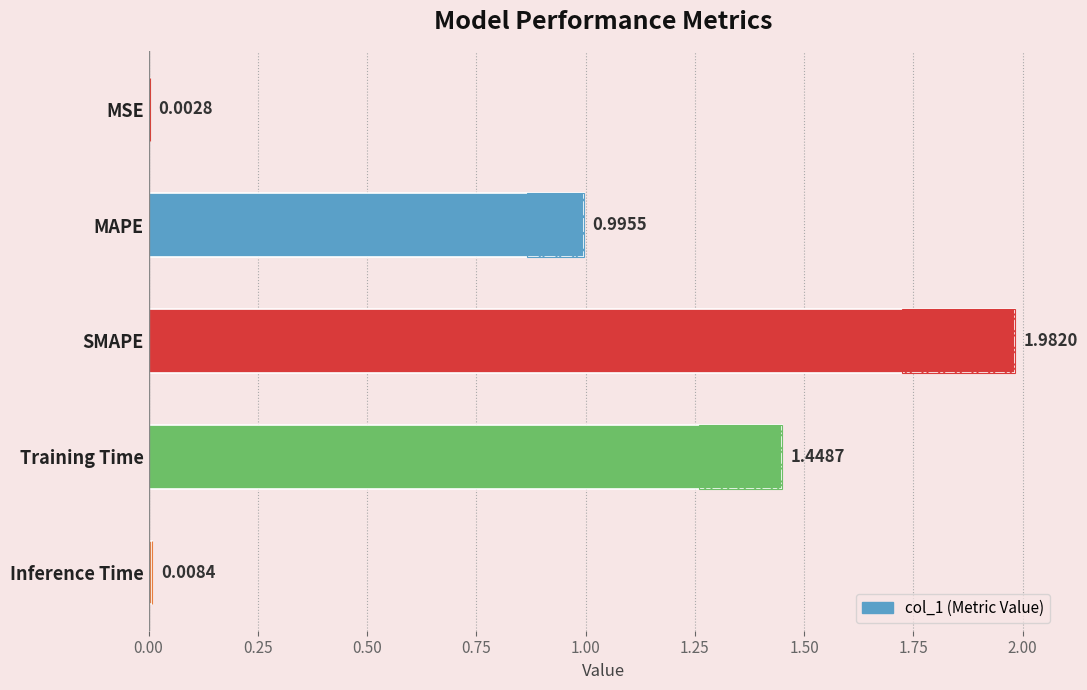

Reading right to left, list all the values displayed in this chart.

0.0	1.4	2.0	1.0	0.0